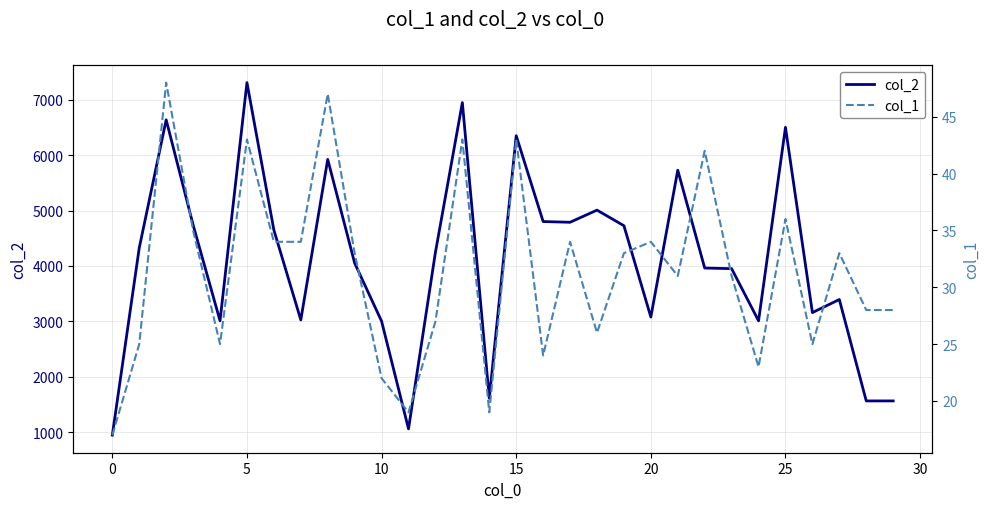

How many interior local peaks does the col_2 series have?

9